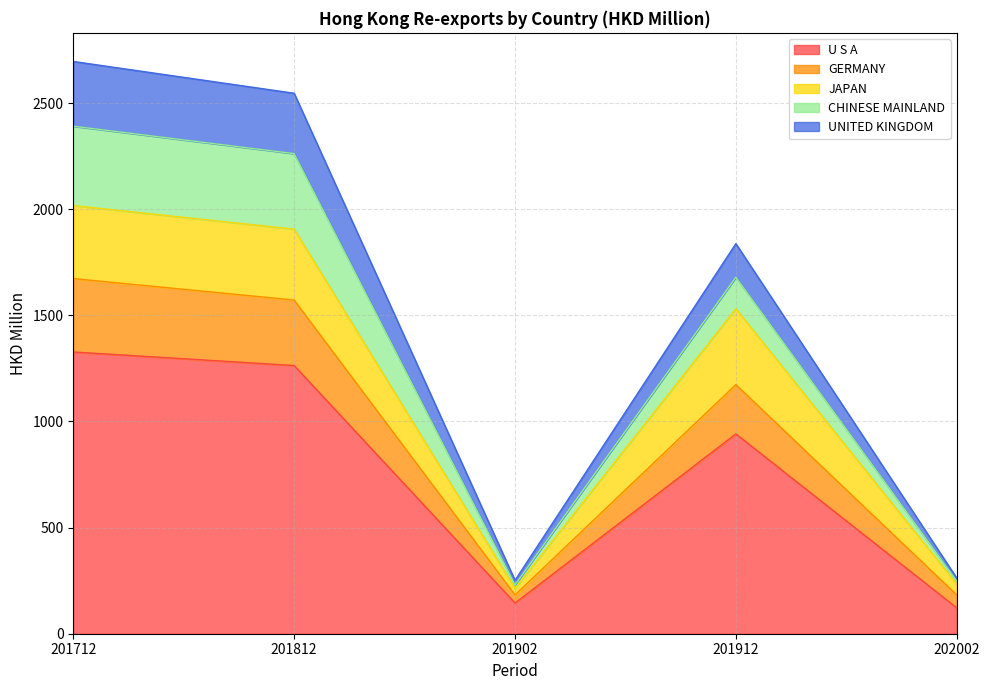

True or false: GERMANY and U S A cross at least once.

False